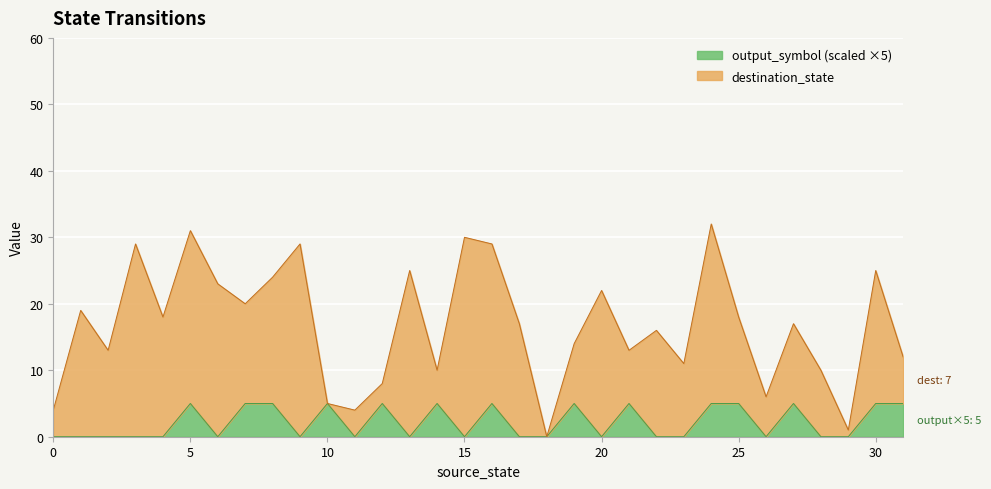

The value at 15 is 2. True or false?

False